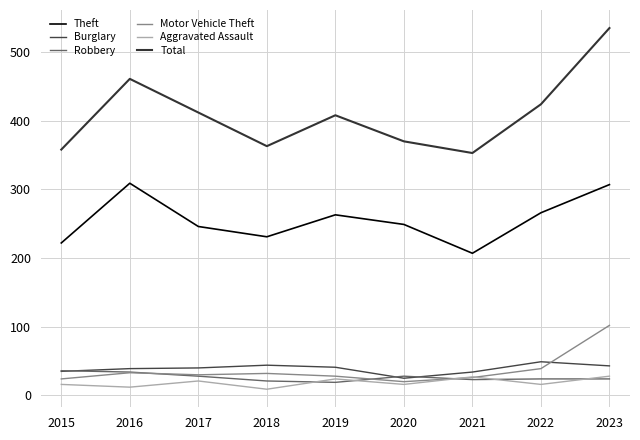

How many data points in Aggravated Assault are above 16?

4